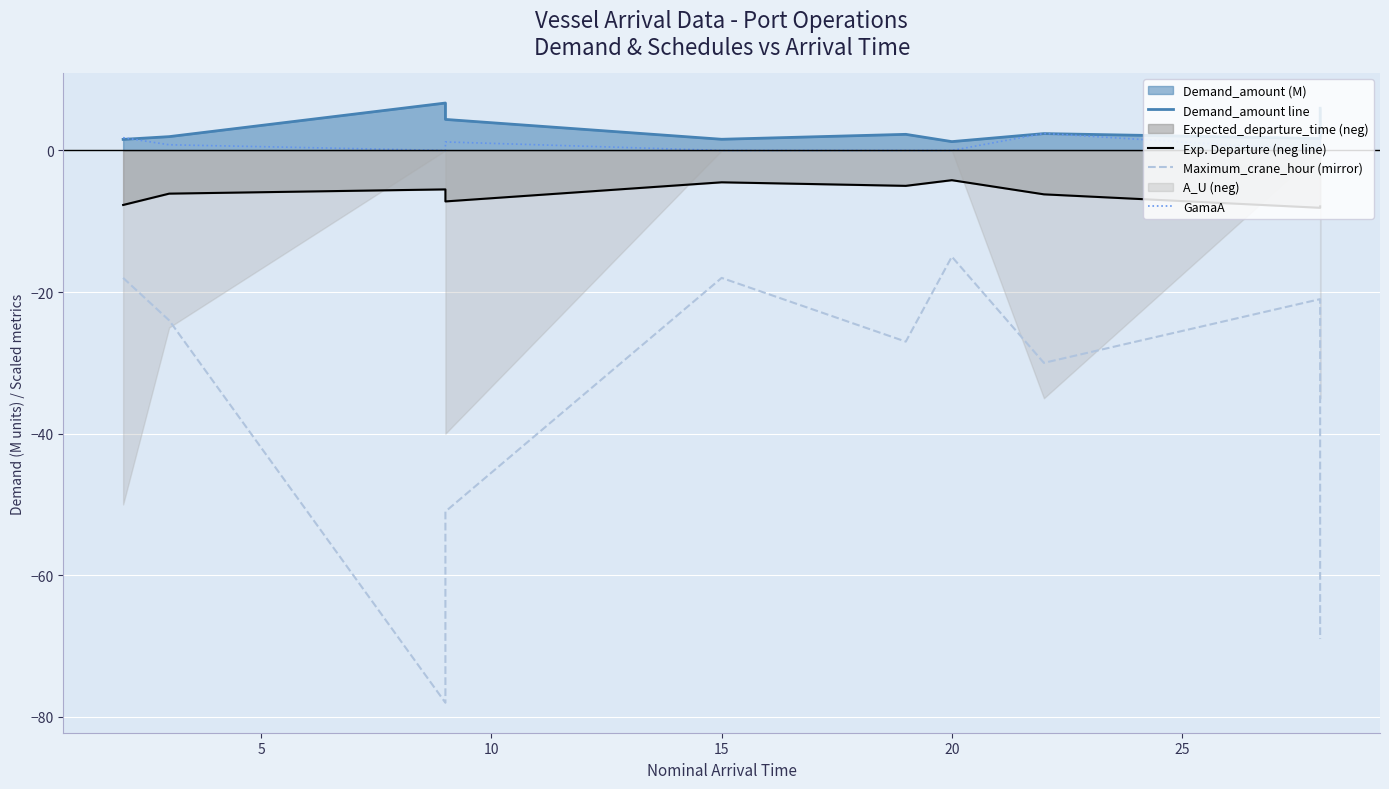

How many interior local valleys does the Demand_amount line series have?

3